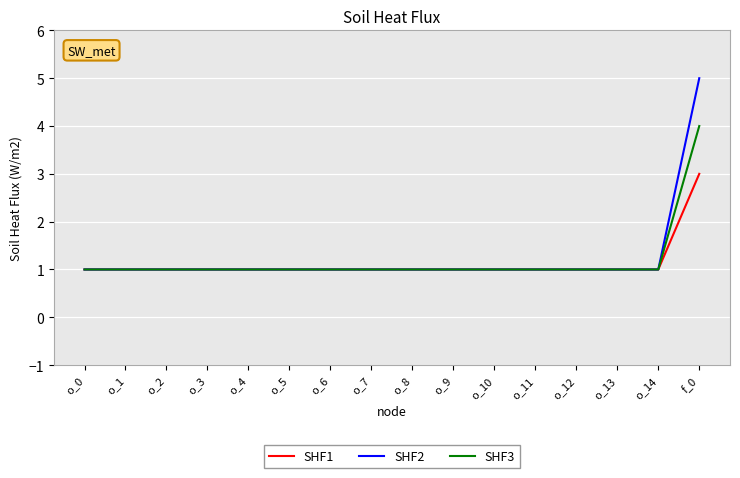

Reading left to right, what are all the values shown in this chart?

SHF1: o_0=1	o_1=1	o_2=1	o_3=1	o_4=1	o_5=1	o_6=1	o_7=1	o_8=1	o_9=1	o_10=1	o_11=1	o_12=1	o_13=1	o_14=1	f_0=3
SHF2: o_0=1	o_1=1	o_2=1	o_3=1	o_4=1	o_5=1	o_6=1	o_7=1	o_8=1	o_9=1	o_10=1	o_11=1	o_12=1	o_13=1	o_14=1	f_0=5
SHF3: o_0=1	o_1=1	o_2=1	o_3=1	o_4=1	o_5=1	o_6=1	o_7=1	o_8=1	o_9=1	o_10=1	o_11=1	o_12=1	o_13=1	o_14=1	f_0=4